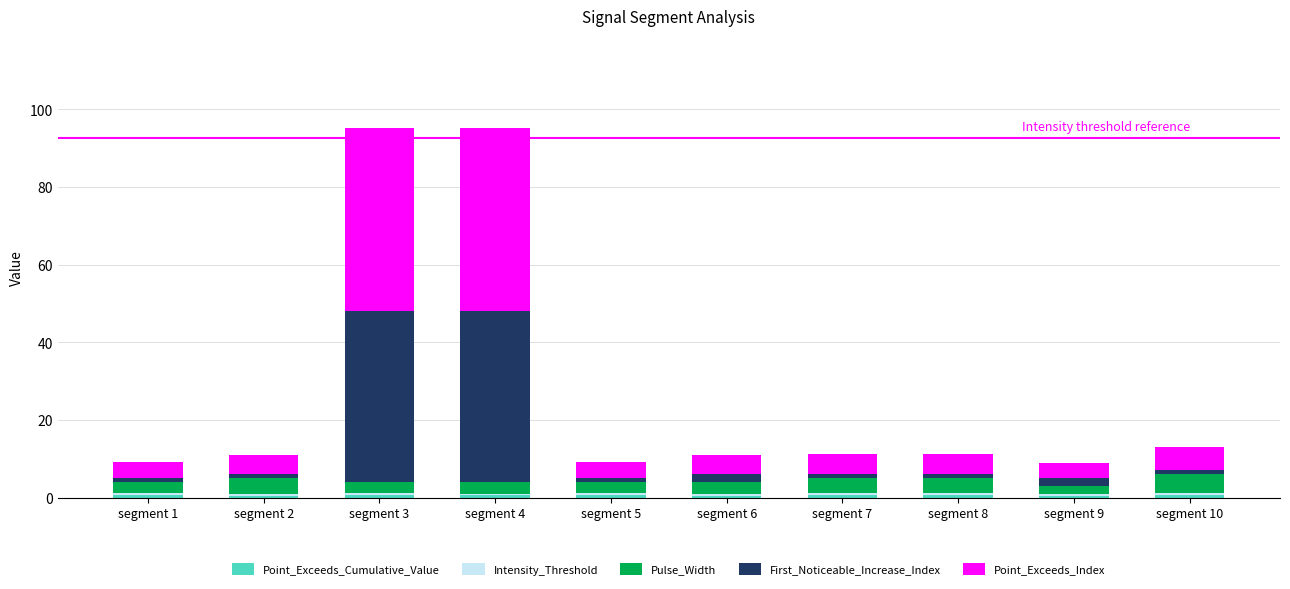

Which series has the widest spread of values?

First_Noticeable_Increase_Index